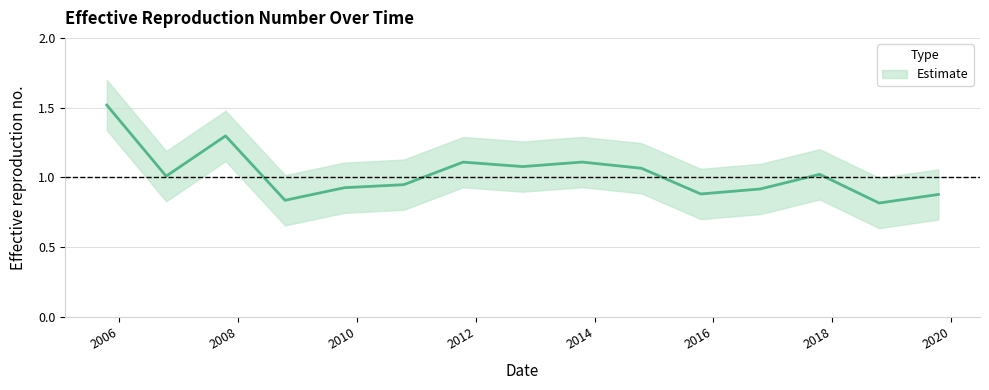

What is the sum of all values?

15.4